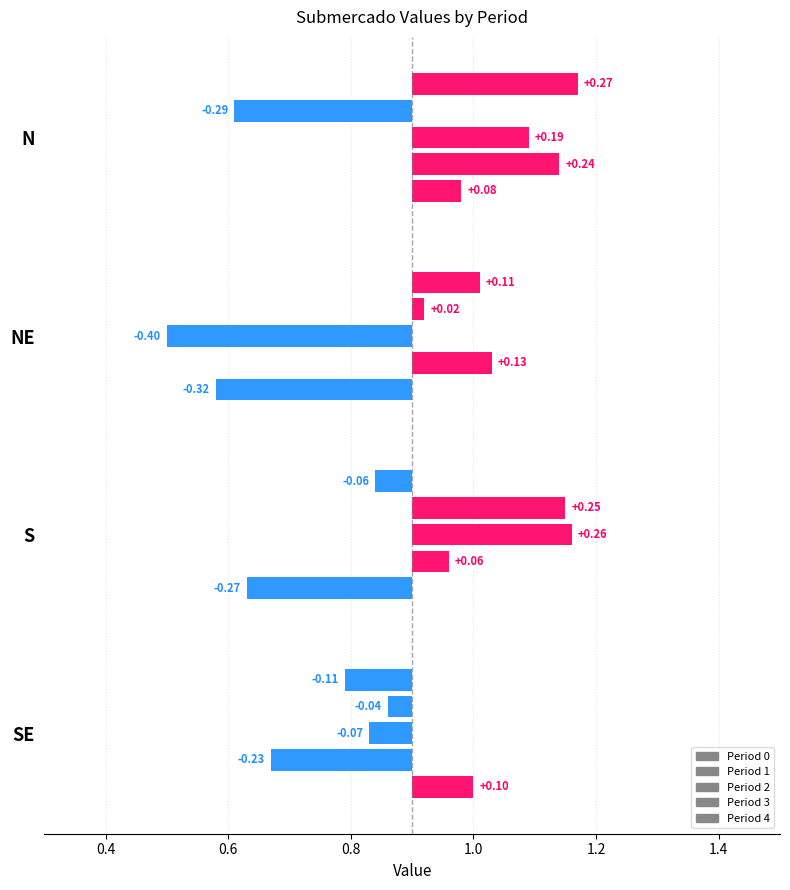

What is the label of the 1st bar from the right?

N